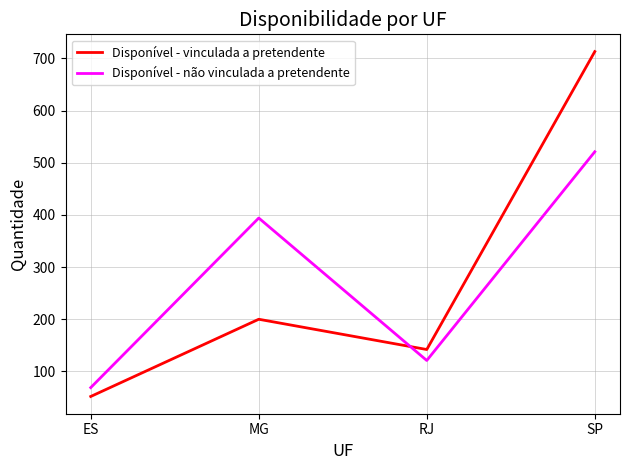

Where is the first local minimum for Disponível - não vinculada a pretendente?

RJ